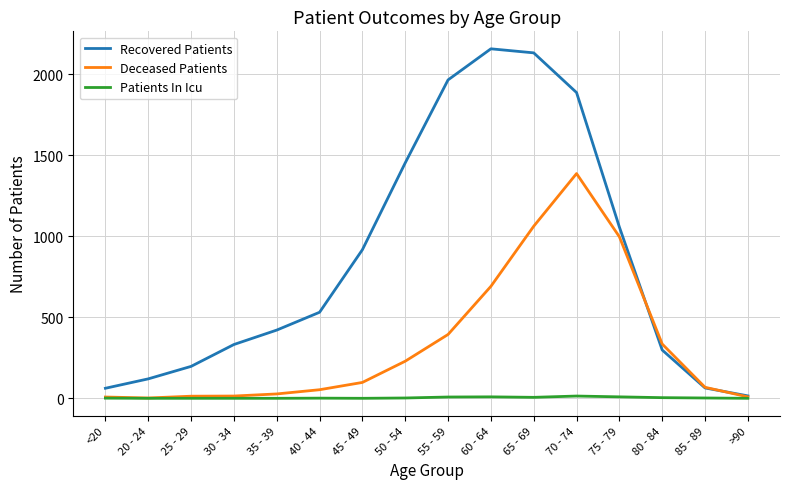

What is the maximum value shown in the chart?

2157